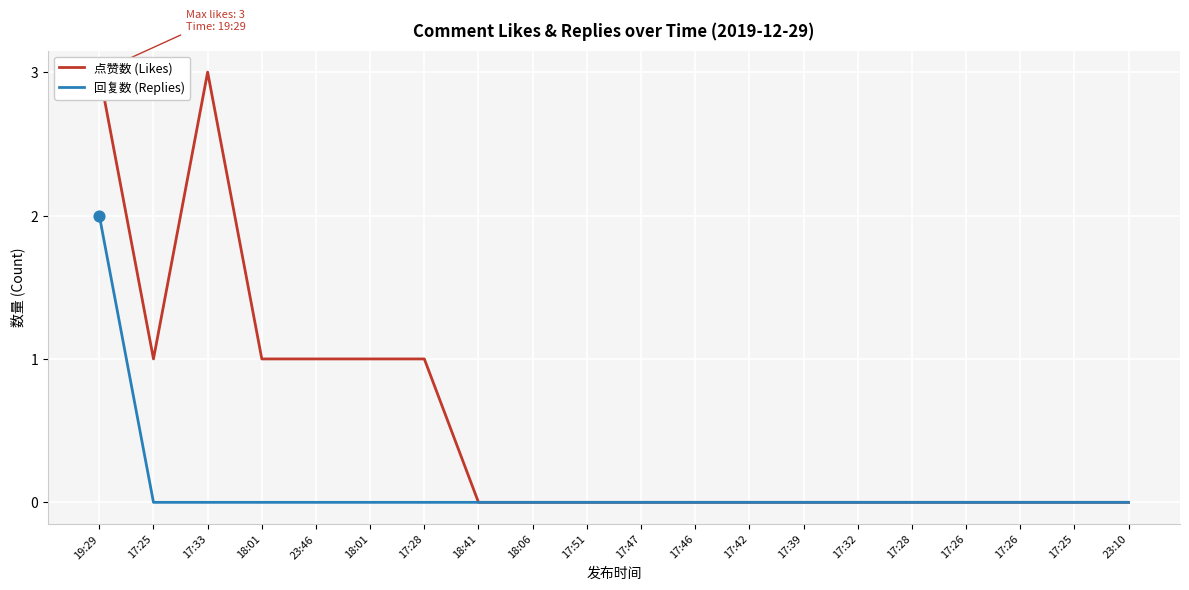

What are all the series names shown in the legend?

点赞数 (Likes), 回复数 (Replies)